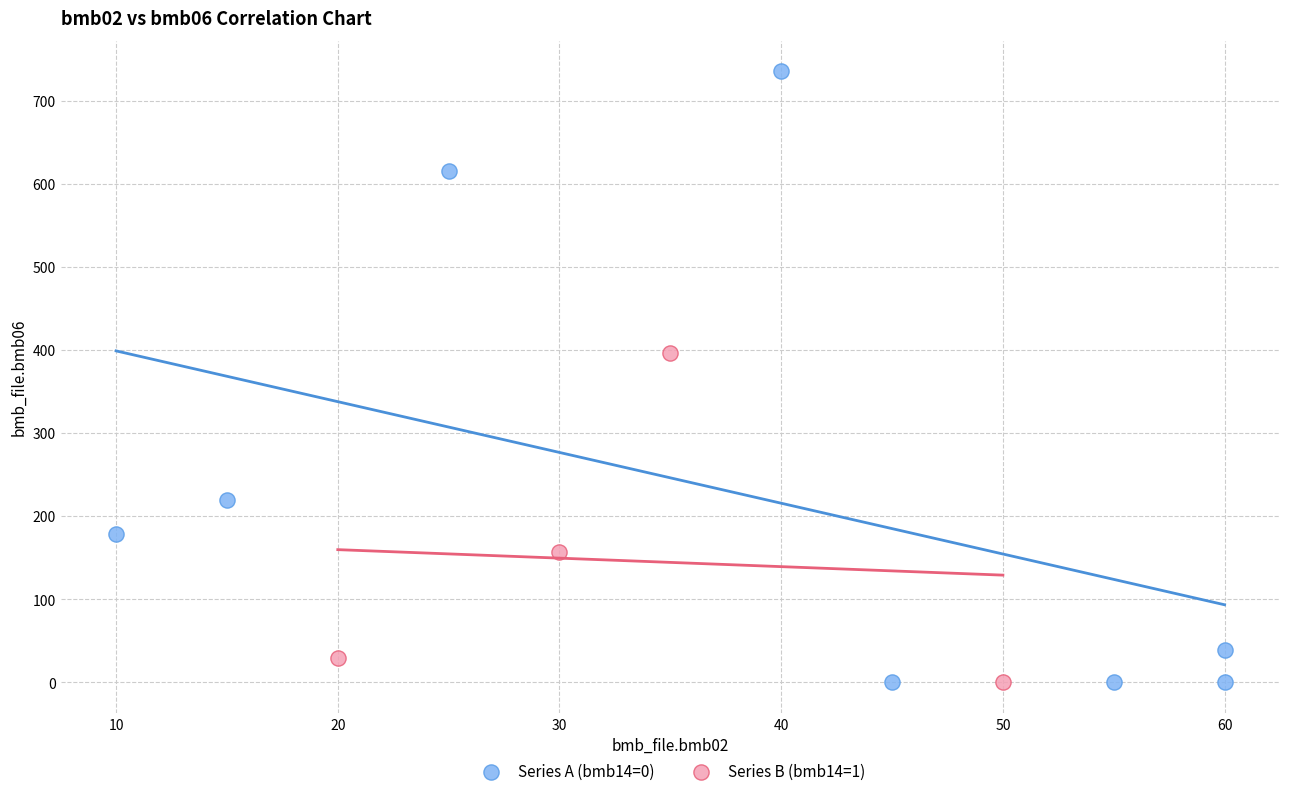

What are all the series names shown in the legend?

Series A (bmb14=0), Series B (bmb14=1)